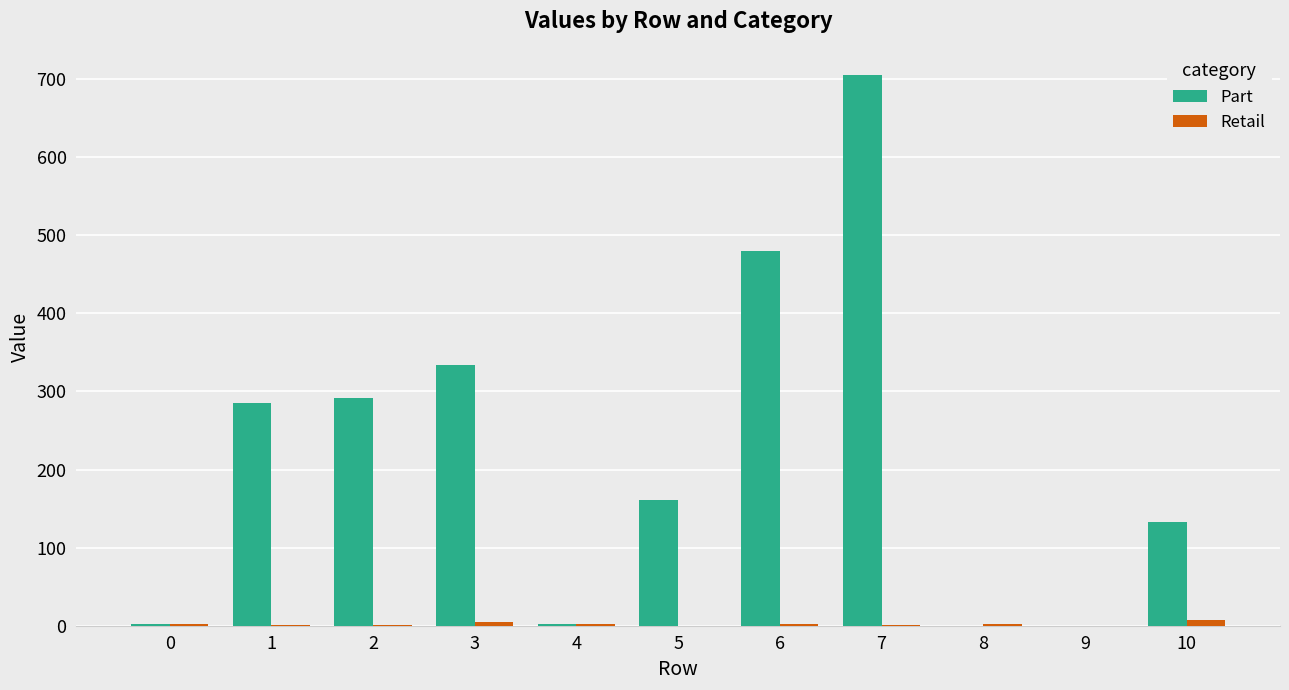

Between 3 and 10, which series saw the biggest shift?

Part